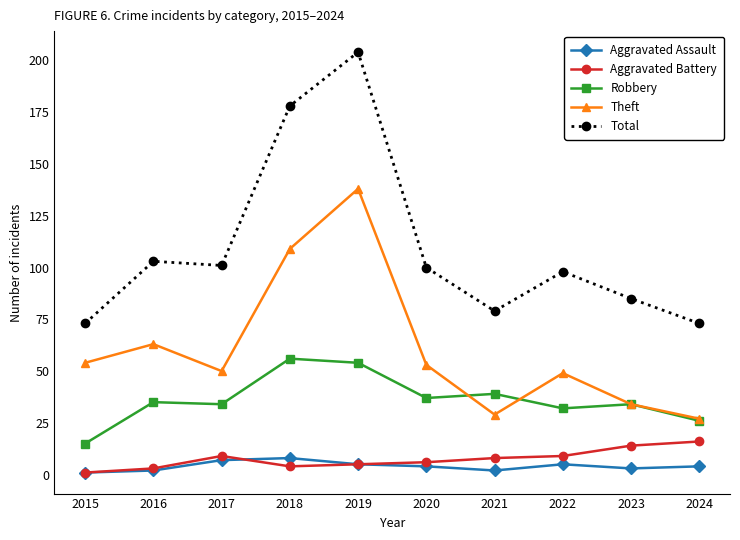

How many values in the Total series are below 100?

5